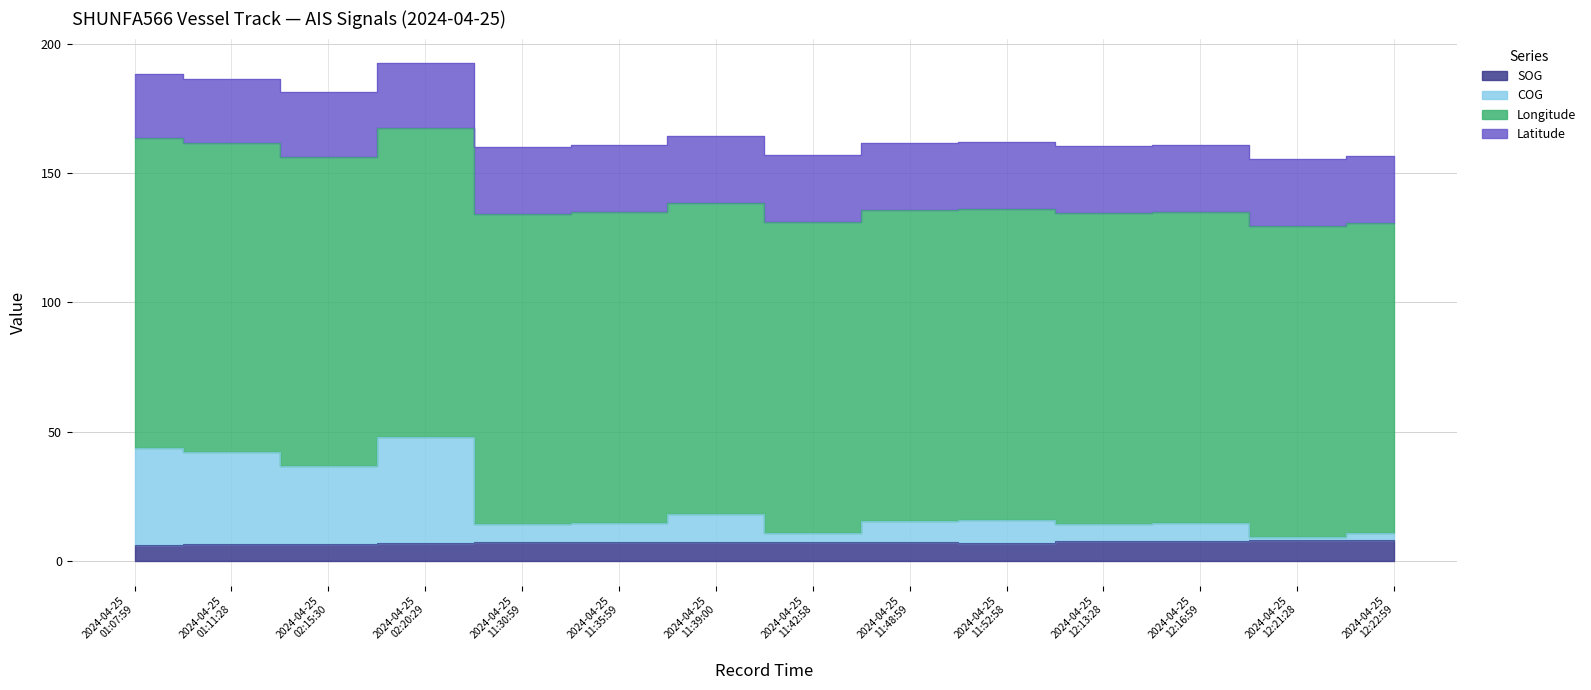

True or false: COG and SOG intersect in this chart.

False